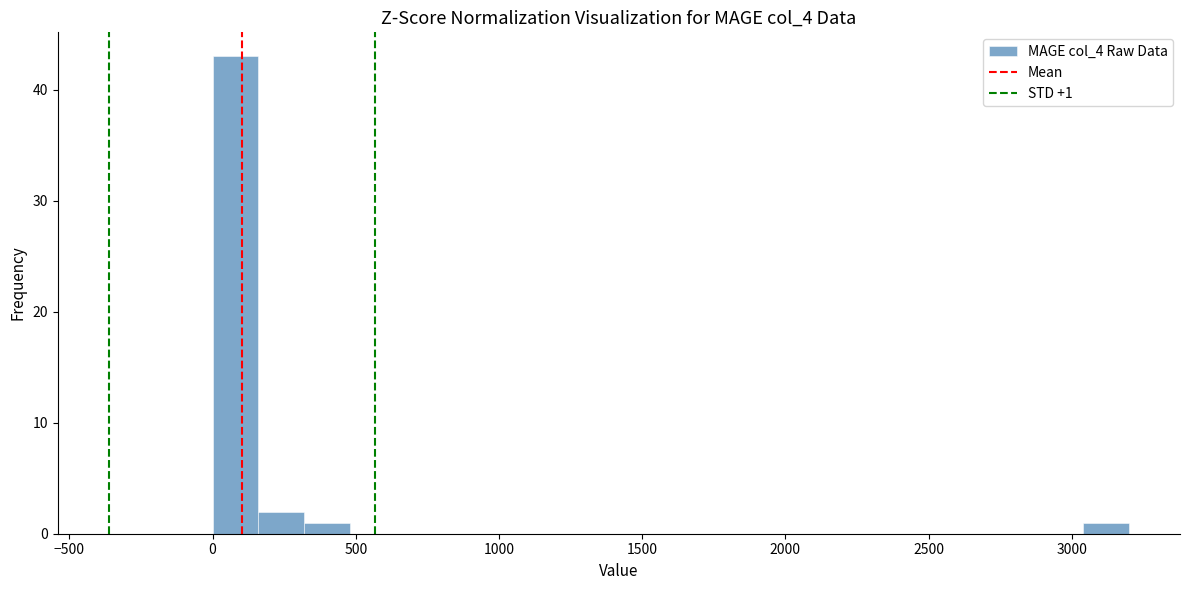

Around what value on the x-axis is the tallest bar? Give the approximate position of its centre, as read against the axis.

100